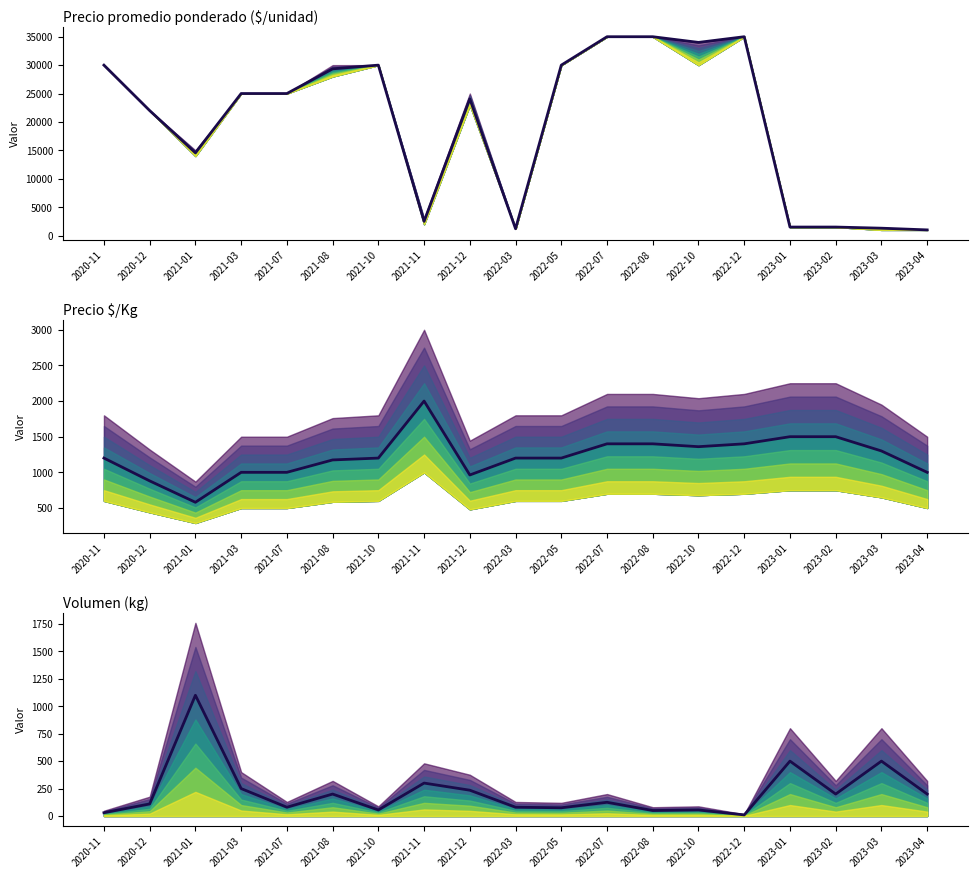

How many data points does each series have?

19